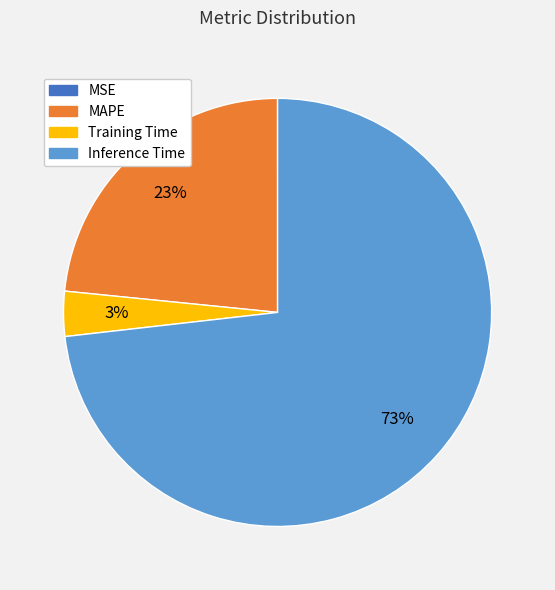

To the nearest percent, what is the average slice percentage?

25%